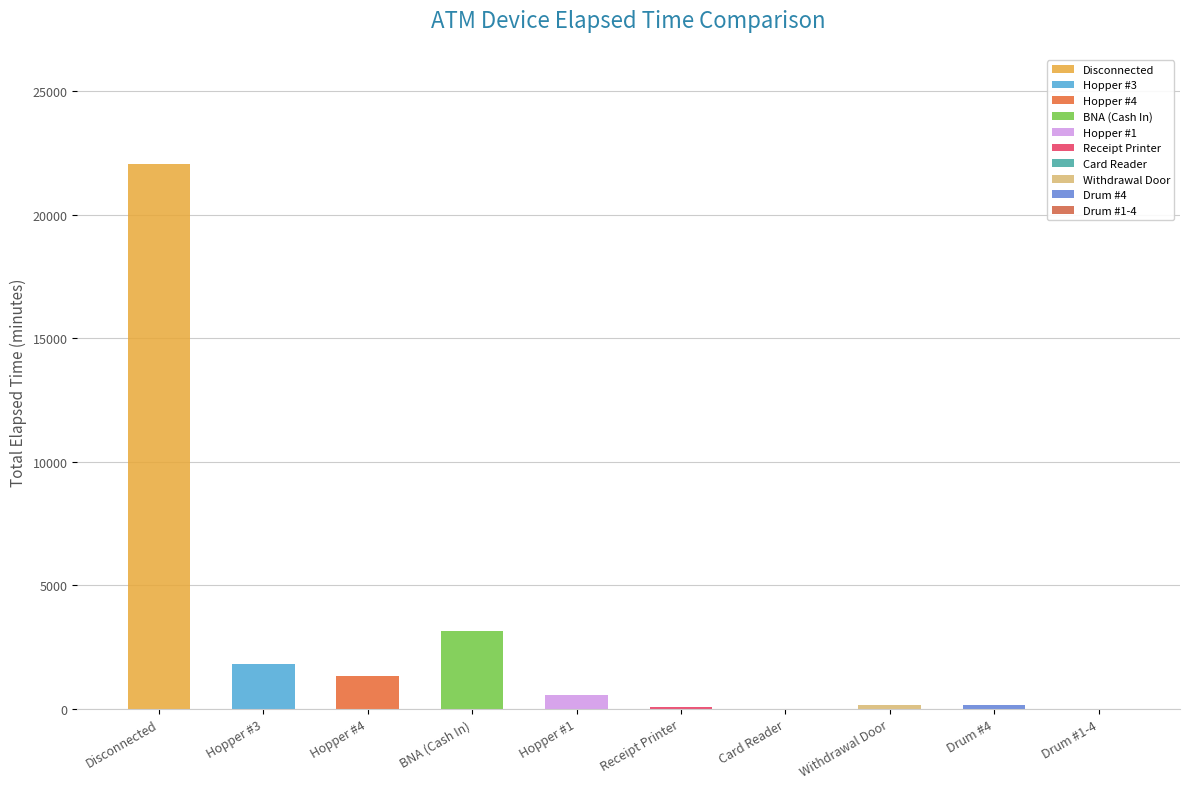

What is the average value?

3059